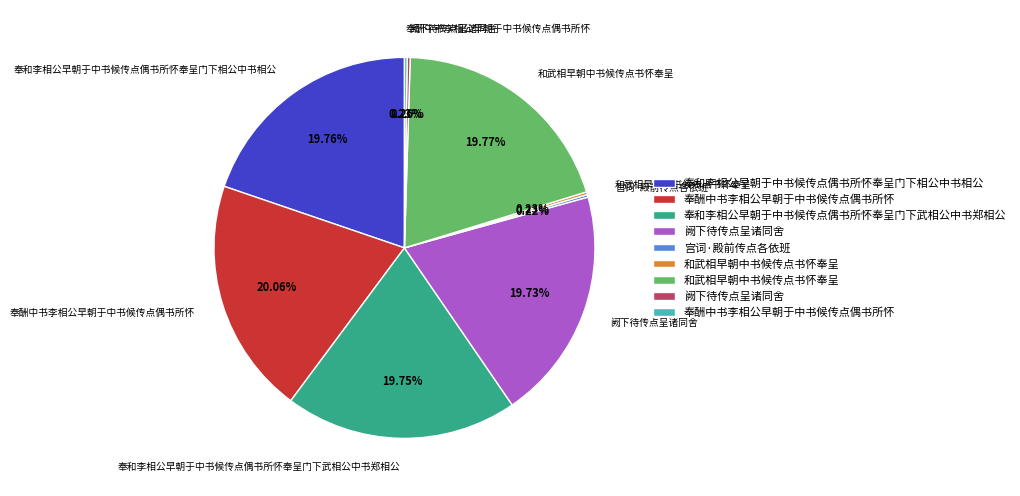

To the nearest percent, what is the average slice percentage?

11%